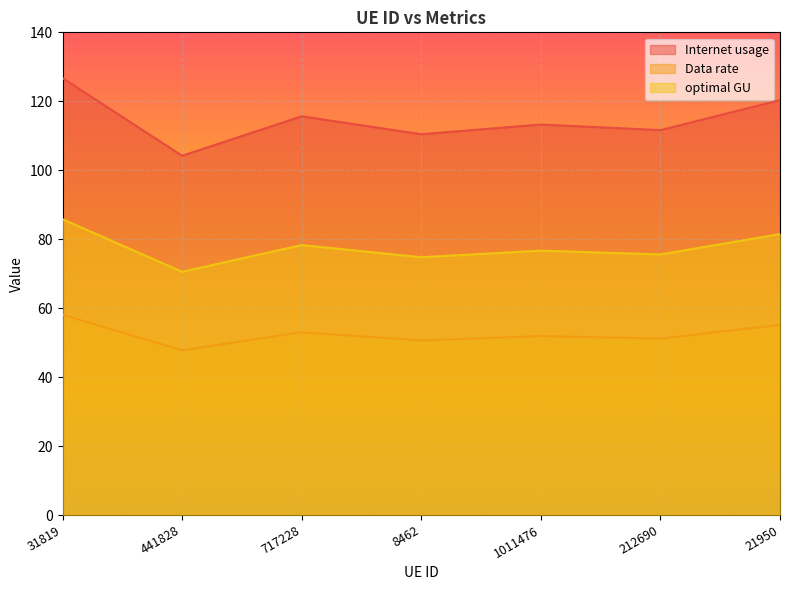

Where is Data rate nearest to the value 115?

717228